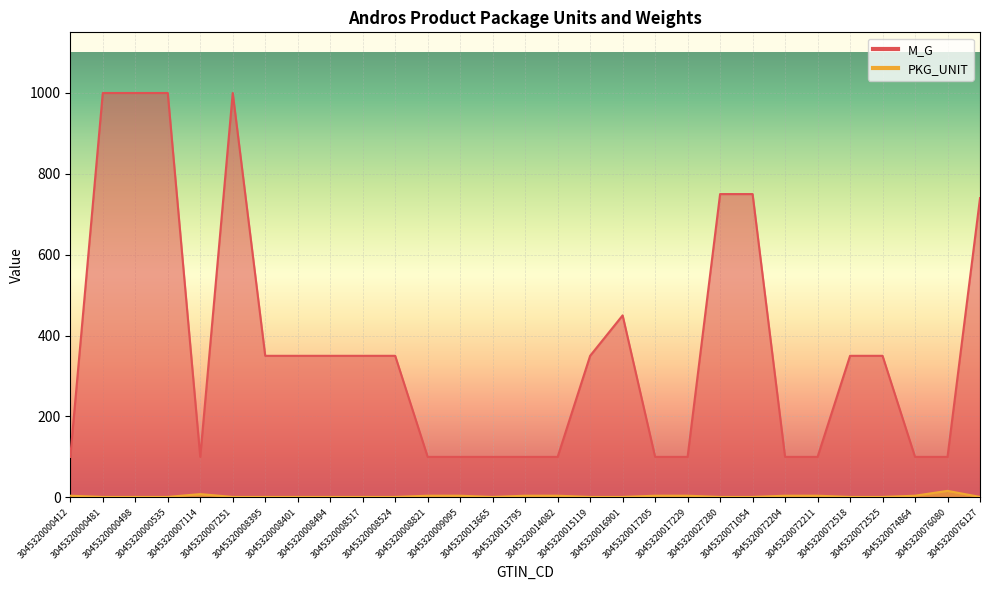

What is the total value across all series at 3045320072211?

104